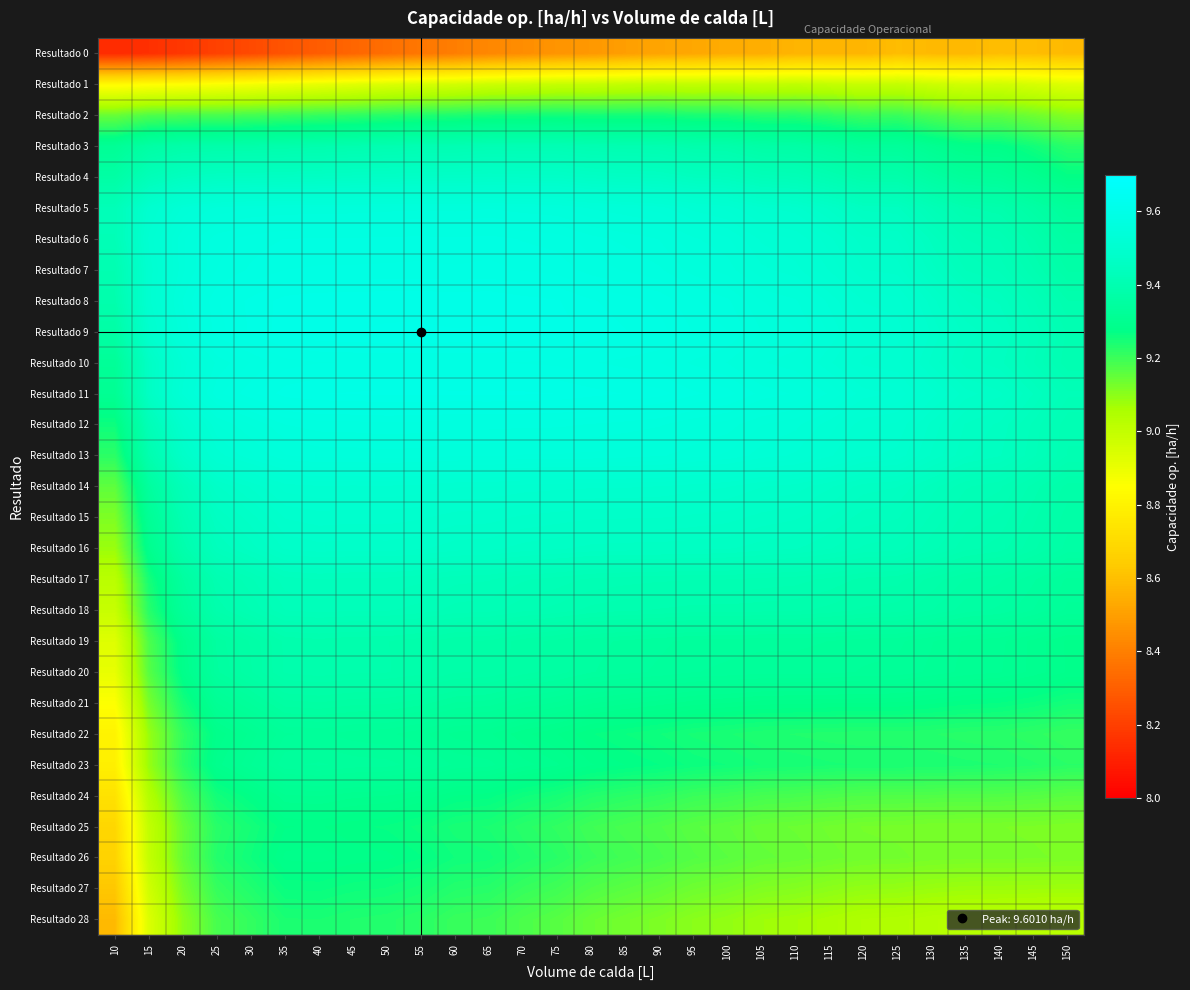

Which series has the largest range (max minus min)?

Resultado 28